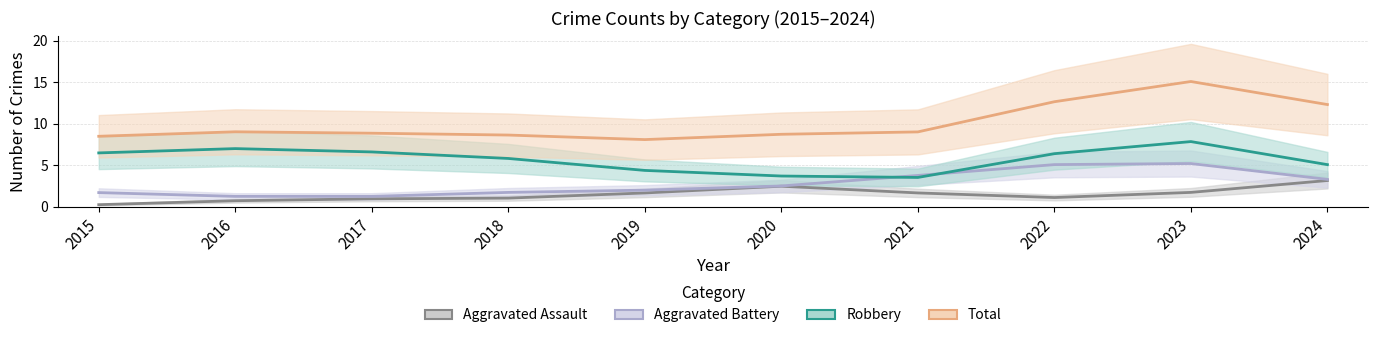

Which series has the largest total across all categories?

Total